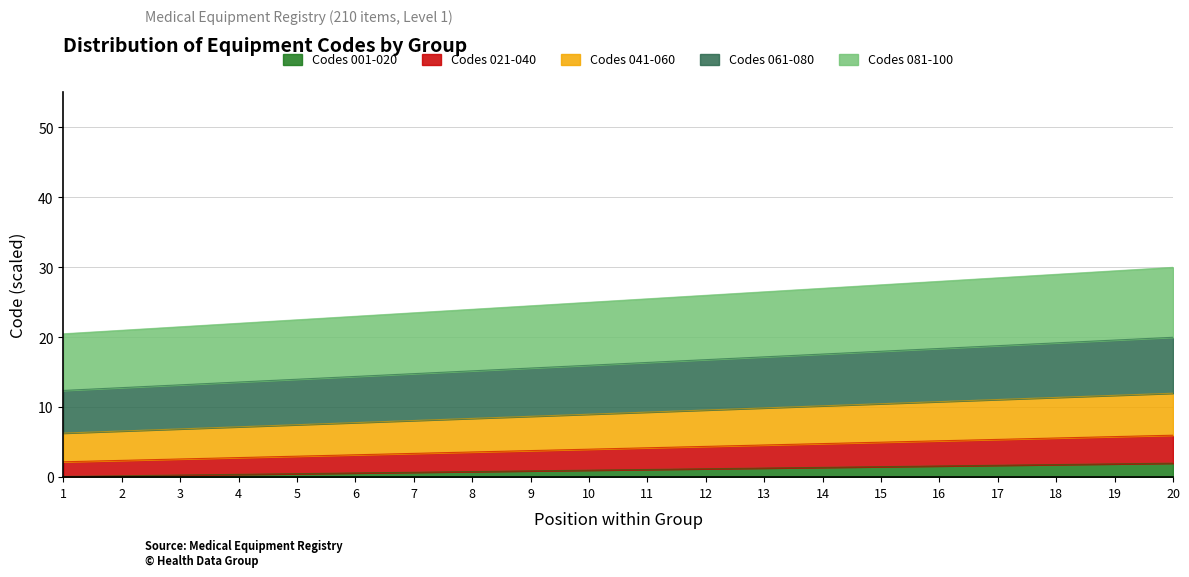

What is the value of the Codes 061-080 point at the 8th from the left?

15.2